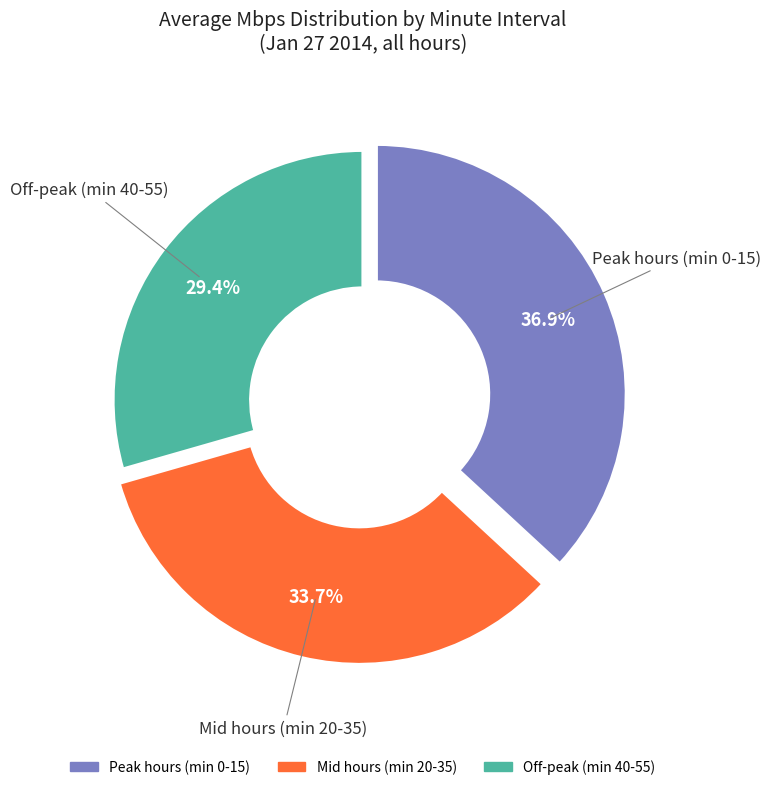

Does any single category account for the majority?

No